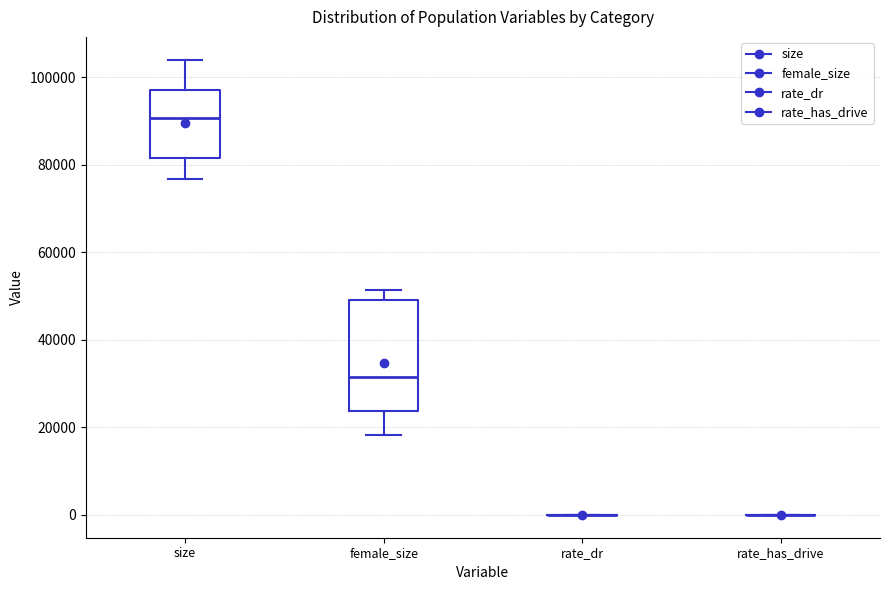

Which box is the tallest, from its lower edge to its upper edge?

female_size